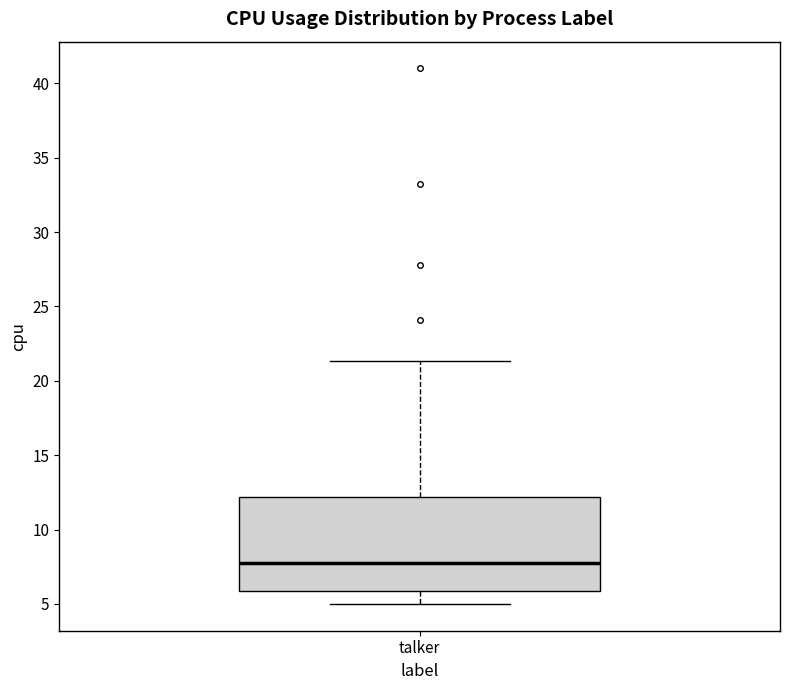

Transcribe this box plot: give where the median line is, the range the box spans, and where the two whiskers end, as read against the y-axis. The values are not printed on the chart, so give them approximately, as read against the axis.

median 8.0, box 6.0 to 12.0, whiskers 5.0 to 21.5